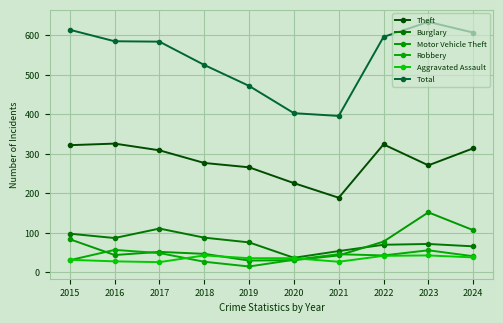

Reading left to right, list all the values displayed in this chart.

Theft: 322	326	309	277	266	226	189	324	271	314
Burglary: 98	87	111	88	76	37	54	70	72	66
Motor Vehicle Theft: 84	44	52	47	30	31	43	78	152	107
Robbery: 31	57	49	27	15	32	46	43	56	41
Aggravated Assault: 32	28	26	43	36	36	27	42	43	38
Total: 614	585	584	525	472	403	396	596	634	607